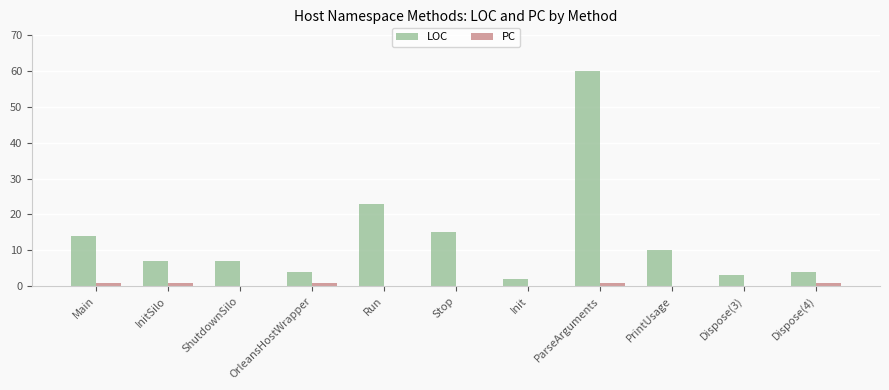

Reading left to right, extract all data points from this chart.

LOC: 14	7	7	4	23	15	2	60	10	3	4
PC: 1	1	0	1	0	0	0	1	0	0	1